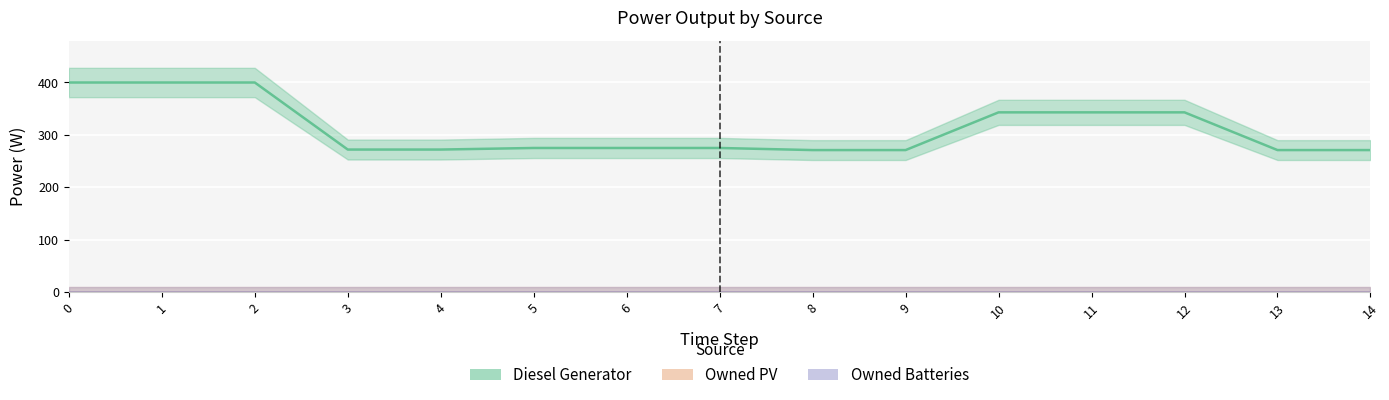

Reading right to left, extract all data points from this chart.

Diesel Generator: 271	271	343	343	343	271	271	275	275	275	272	272	400	400	400
Owned PV: 0	0	0	0	0	0	0	0	0	0	0	0	0	0	0
Owned Batteries: 0	0	0	0	0	0	0	0	0	0	0	0	0	0	0